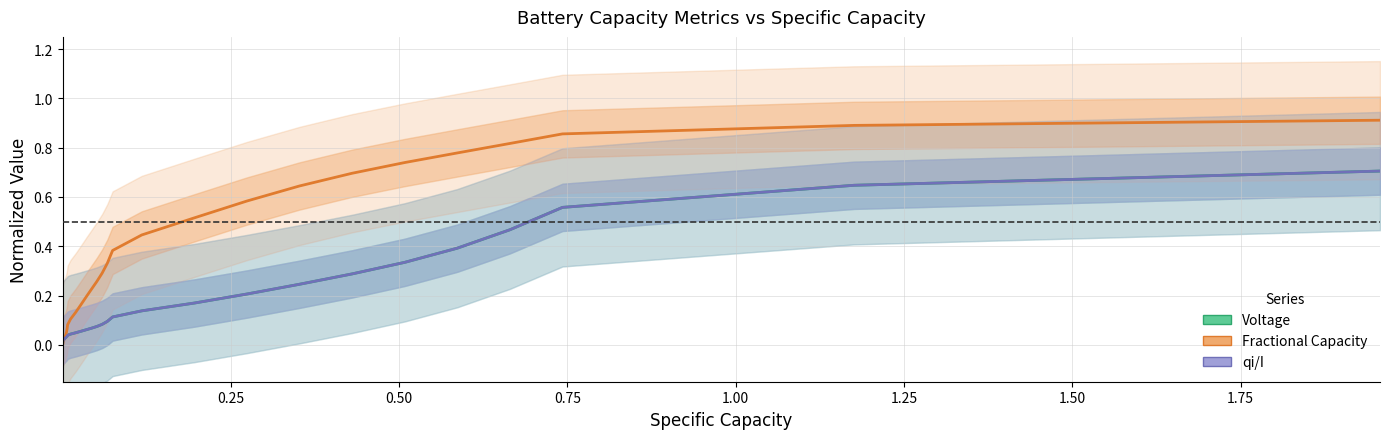

True or false: qi/I has a value of 0.0 at 16.

False